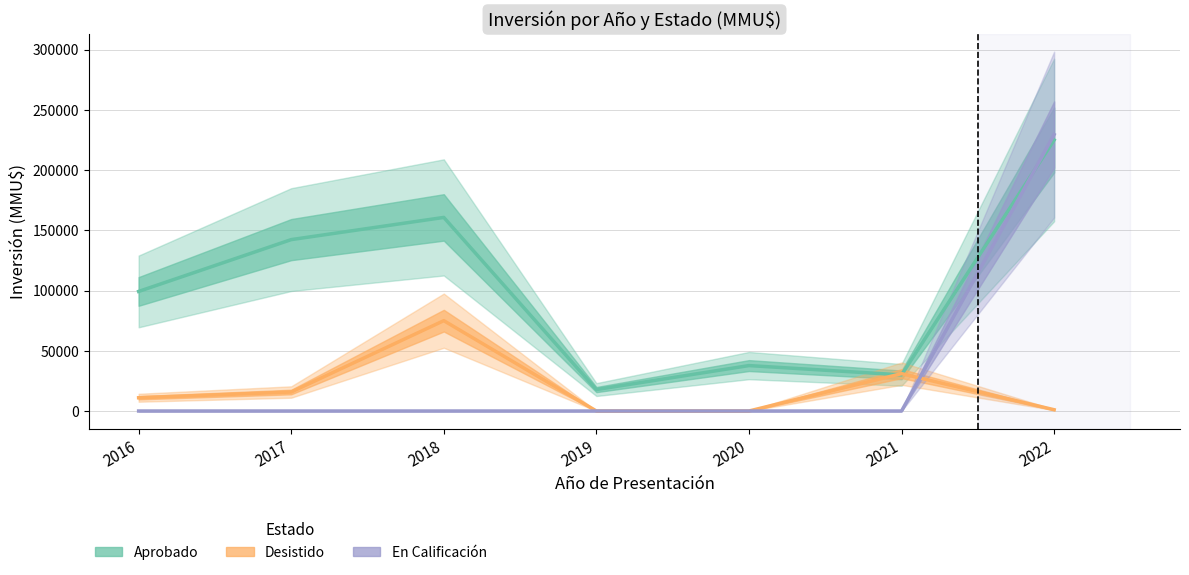

Which series has the widest spread of values?

En Calificación